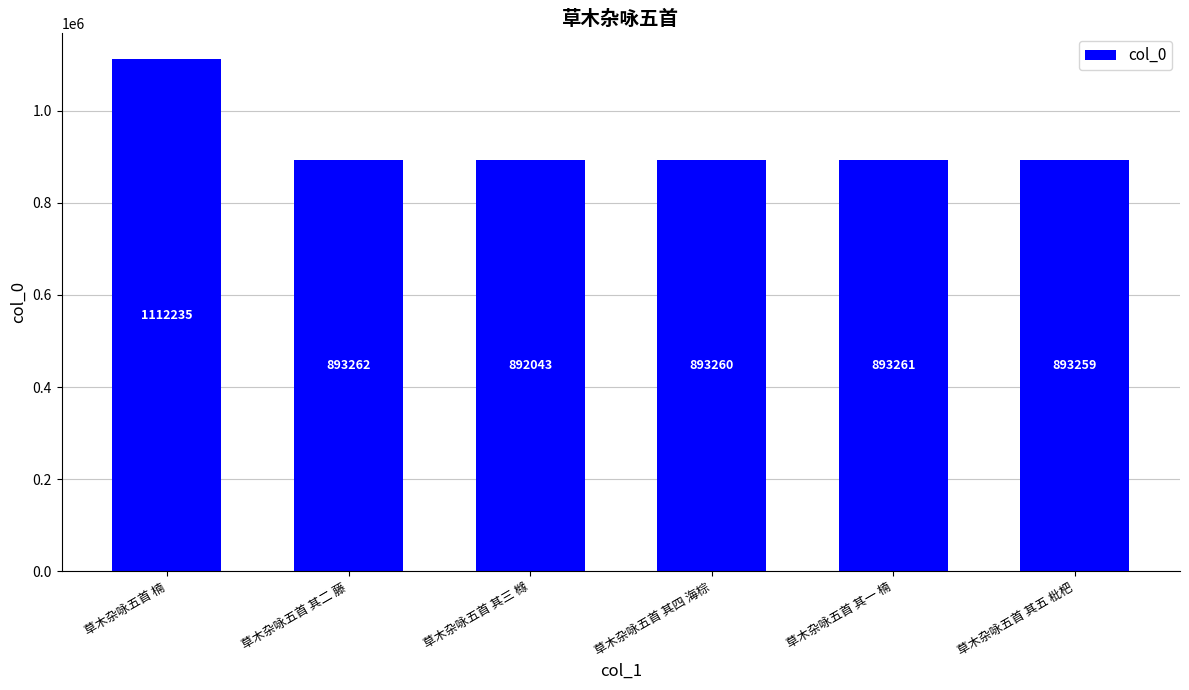

Is it true that the value at 草木杂咏五首 其五 枇杷 is 1384023?

False